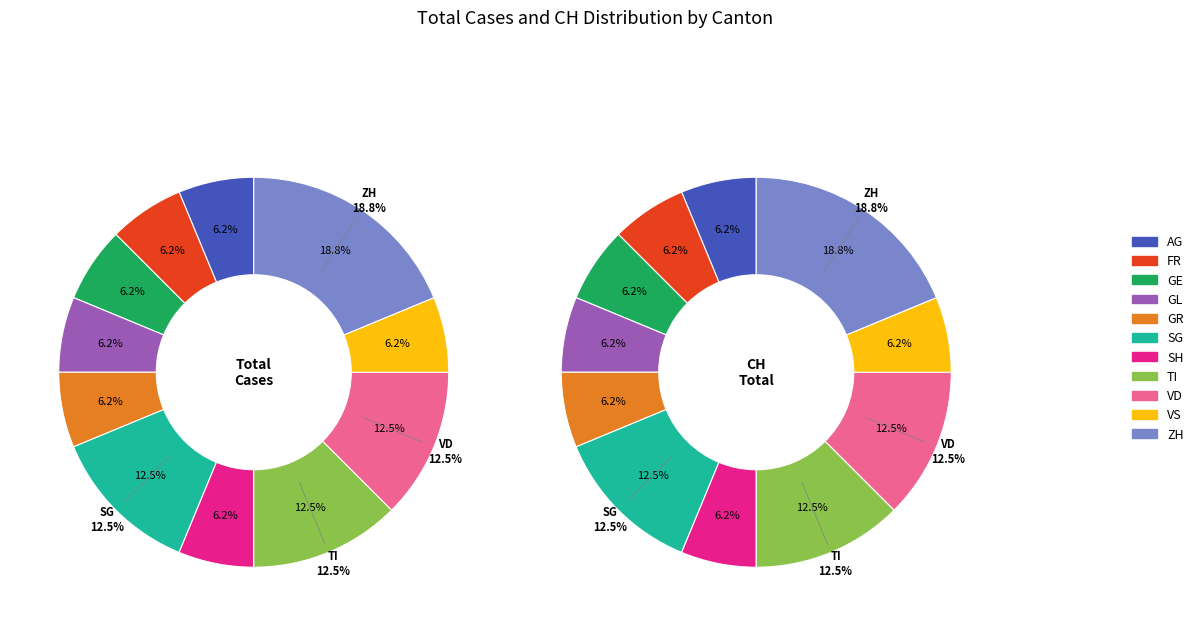

Does GL account for over 50% of the chart?

No